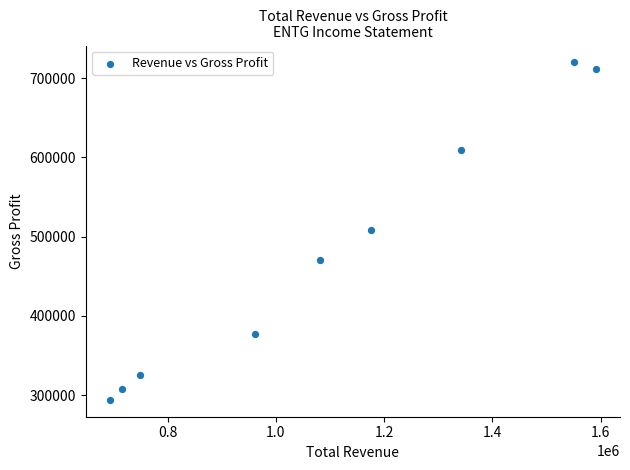

What is the range of Y values (max minus min)?

425600